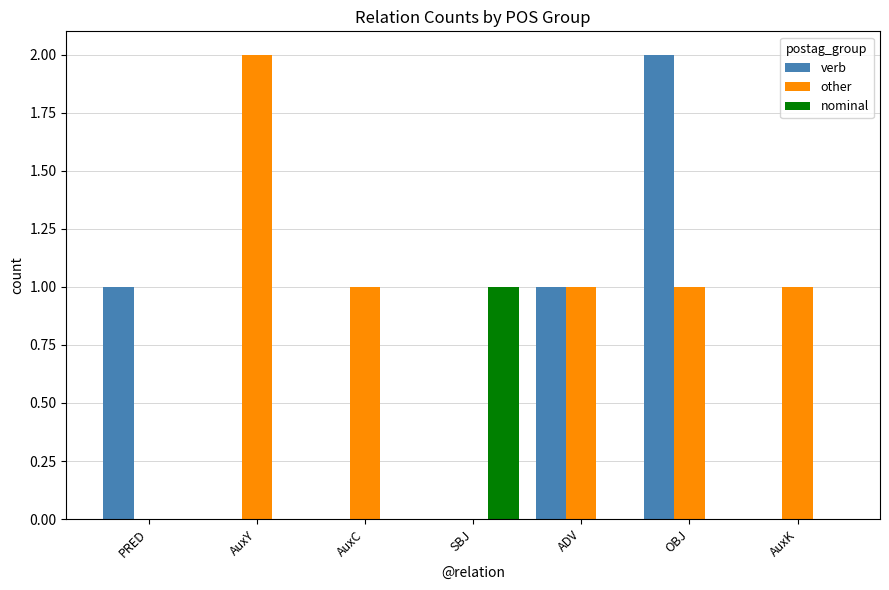

What are all the series names shown in the legend?

verb, other, nominal